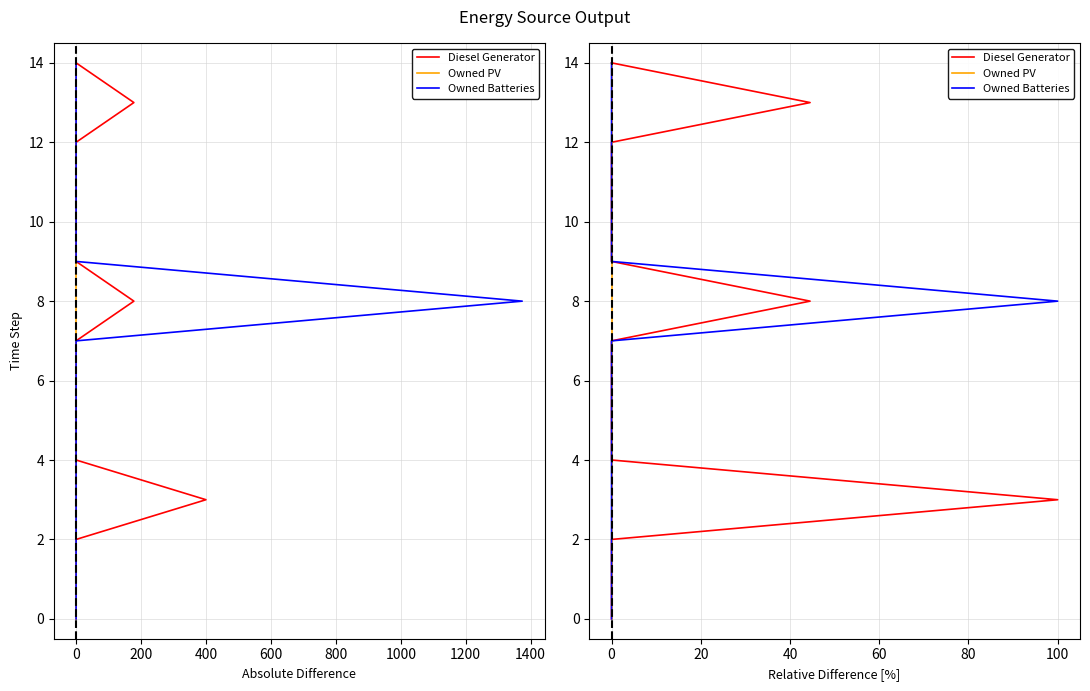

What is the label of the 9th point from the right?

1000